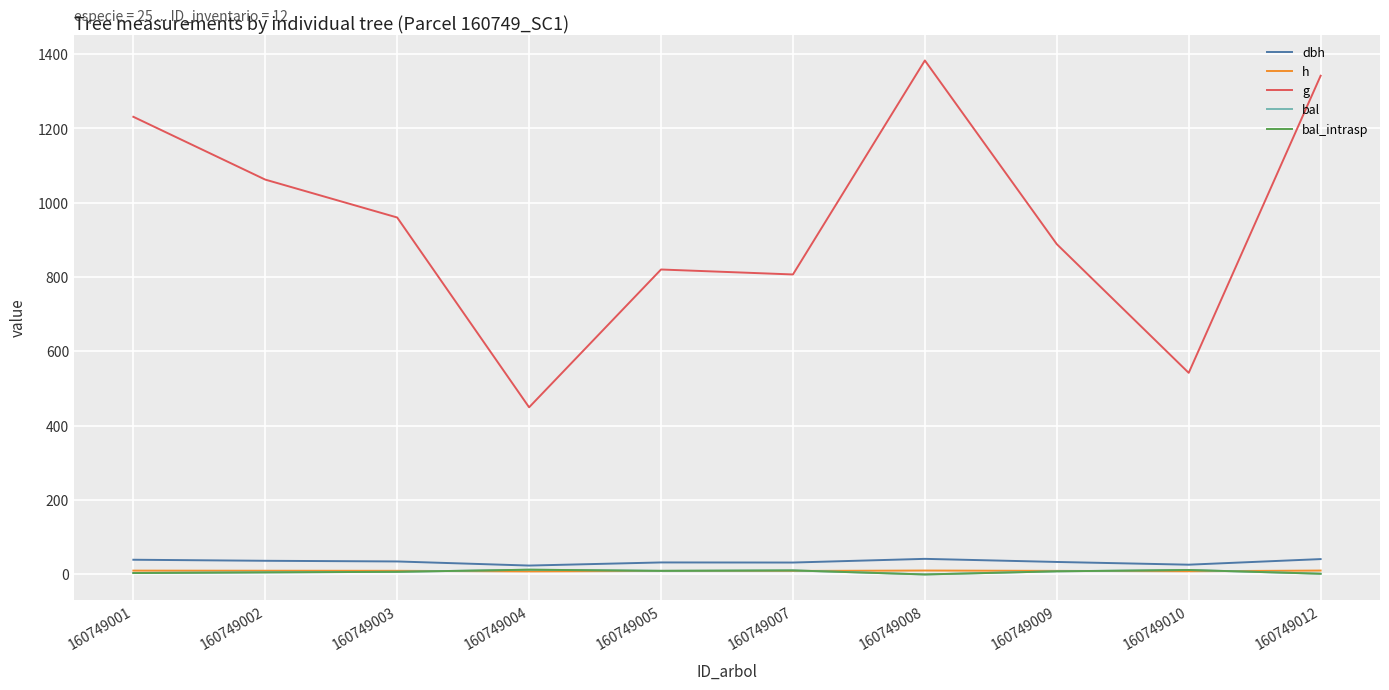

Is this an area chart (filled region under the line)?

No